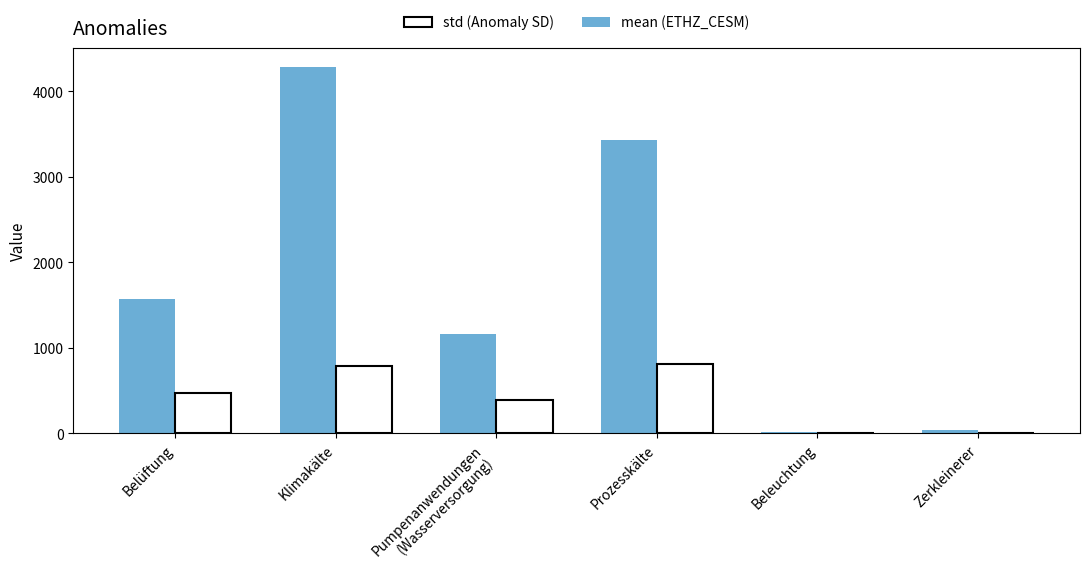

What is the maximum value shown in the chart?

4286.7